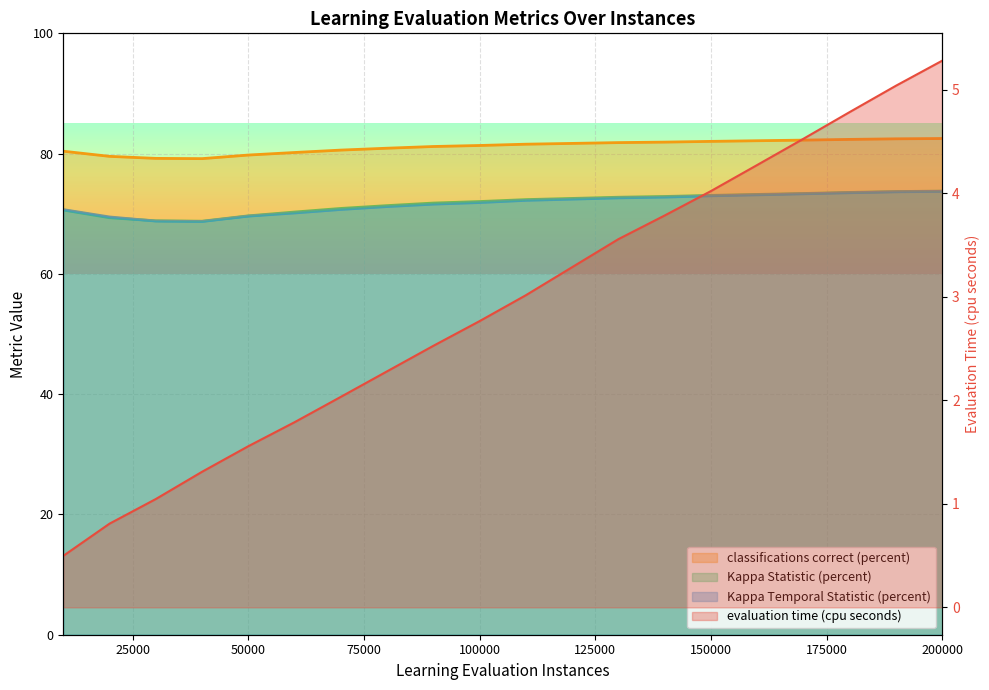

Reading right to left, list all the values displayed in this chart.

evaluation time (cpu seconds): 5.3	5.0	4.8	4.5	4.3	4.0	3.8	3.6	3.3	3.0	2.8	2.5	2.3	2.0	1.8	1.6	1.3	1.0	0.8	0.5
classifications correct (percent): 82.5	82.5	82.4	82.2	82.1	82.0	81.9	81.8	81.7	81.6	81.4	81.2	80.9	80.6	80.2	79.8	79.2	79.2	79.5	80.4
Kappa Statistic (percent): 73.8	73.7	73.5	73.4	73.2	73.1	72.9	72.7	72.5	72.4	72.0	71.8	71.4	70.9	70.3	69.7	68.8	68.8	69.3	70.6
Kappa Temporal Statistic (percent): 73.7	73.6	73.5	73.3	73.1	73.0	72.8	72.6	72.4	72.2	71.9	71.6	71.2	70.7	70.1	69.6	68.7	68.8	69.5	70.7